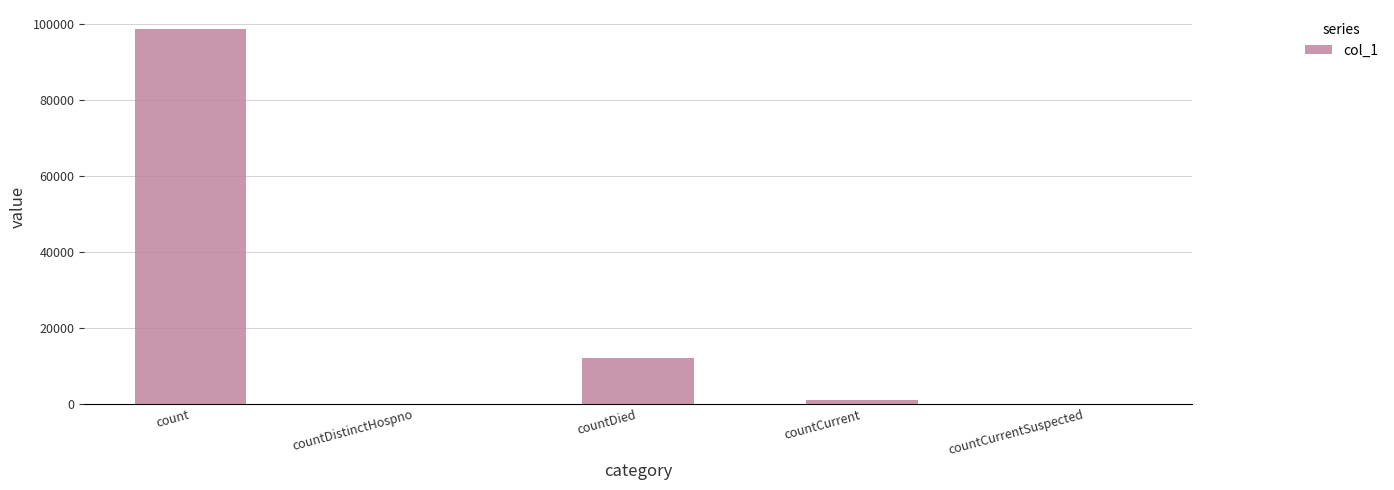

How many distinct data groups are displayed?

1